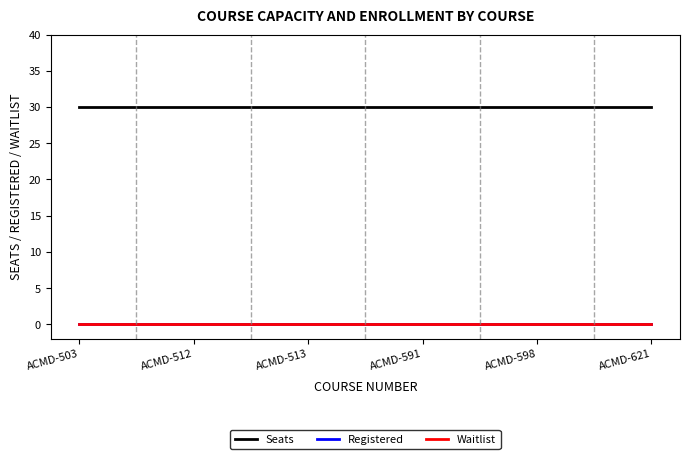

Is the value of Registered at ACMD-621 greater than the value of Seats at ACMD-513?

No